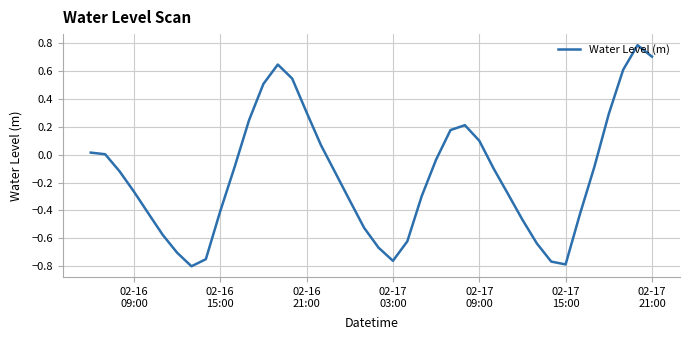

How many categories are shown in the chart?

40